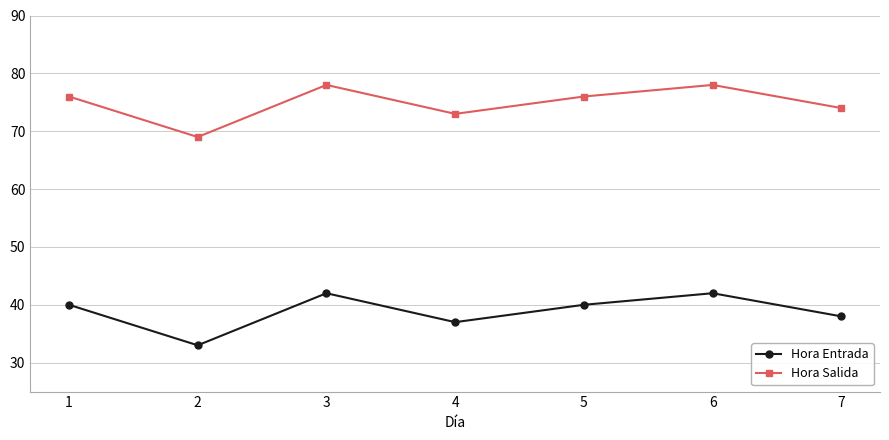

What is the average value of the Hora Salida series?

75